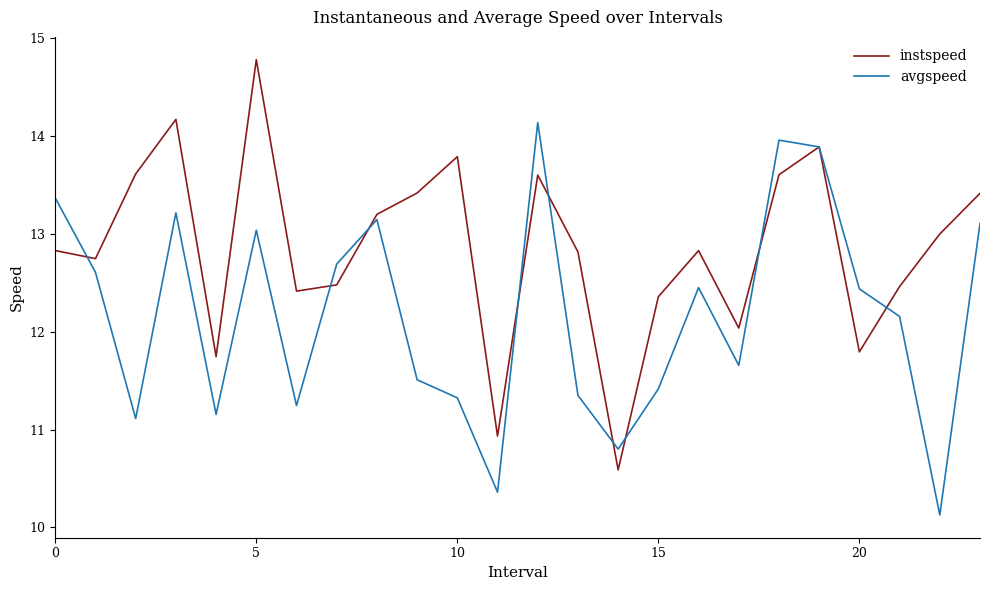

Which series has the largest total across all categories?

instspeed